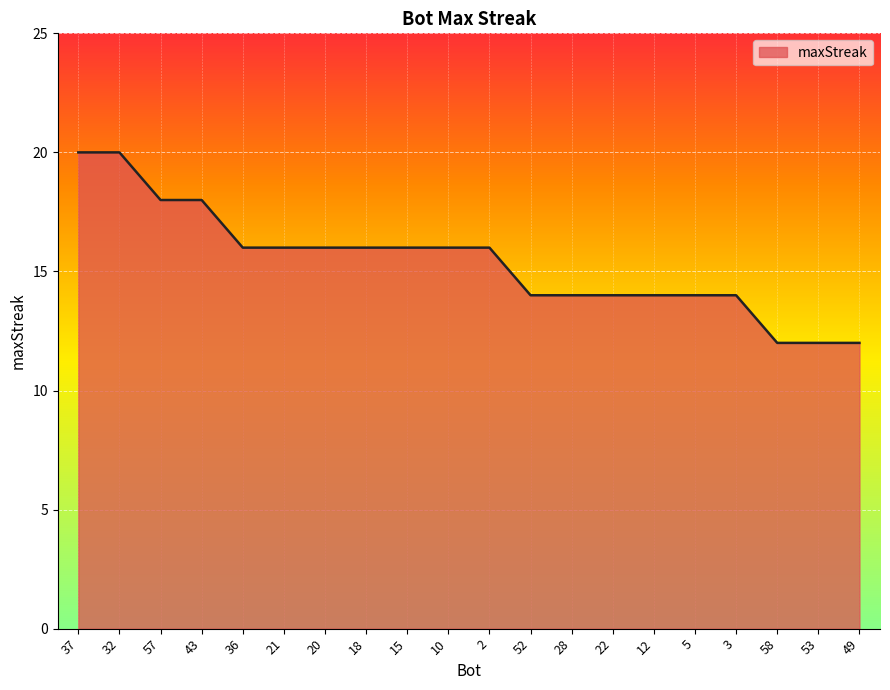

The chart shows a value of 32 at 57. True or false?

False